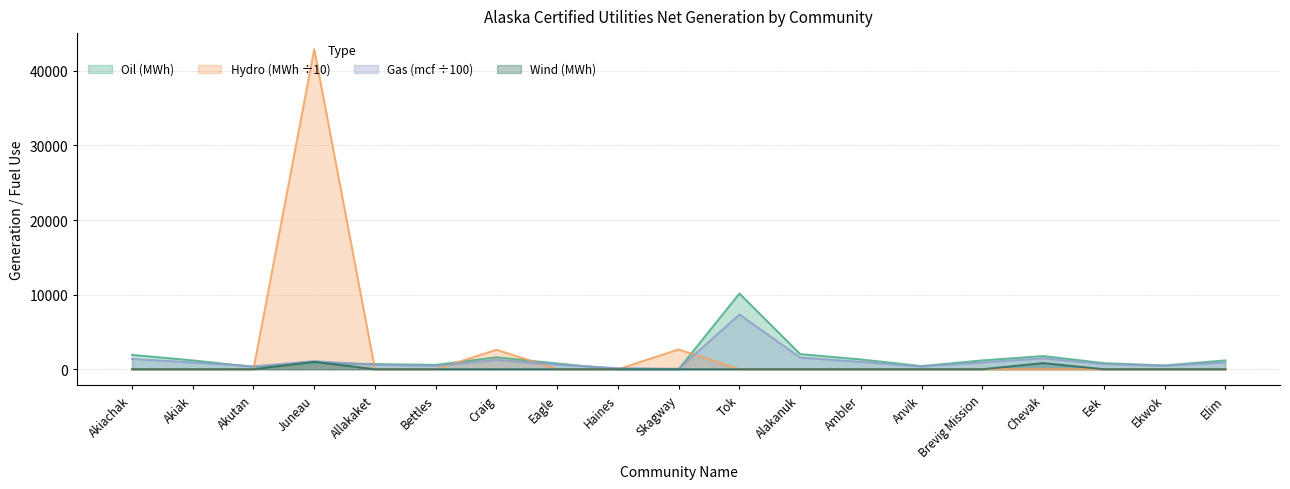

Rank the series at Craig from highest to lowest value.

Hydro (MWh), Oil (MWh), Gas (mcf), Wind (MWh)